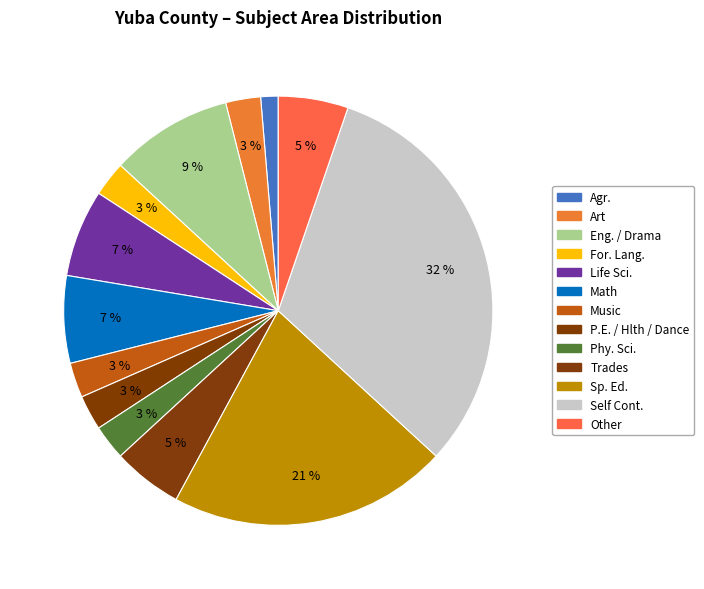

Is there any slice that represents more than half of the pie?

No